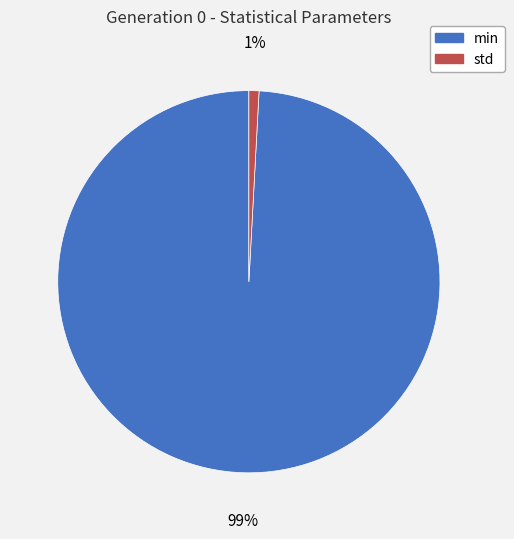

To the nearest percent, what is the combined percentage of min and std?

100%